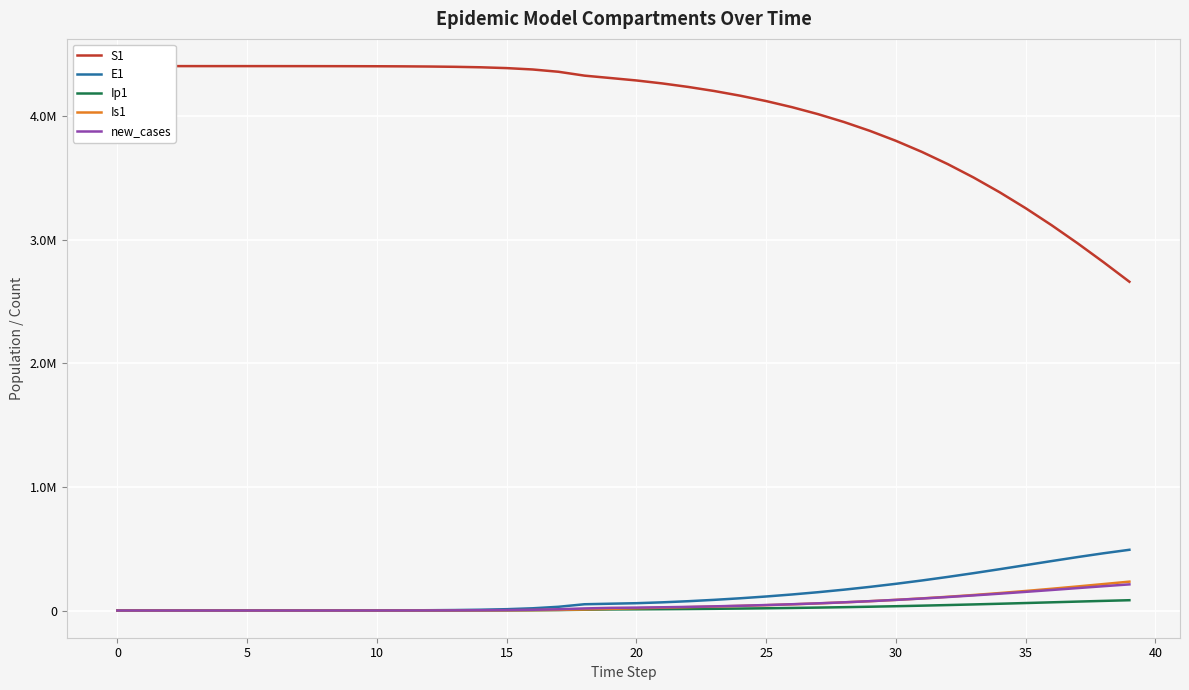

The S1 series shows 6604434.8 at 16. True or false?

False